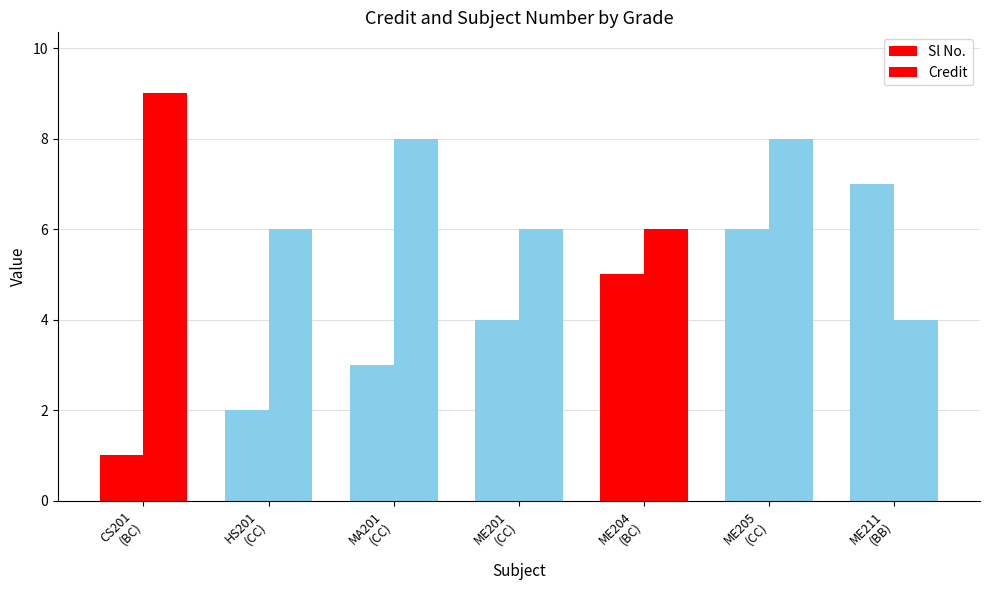

How many bars are there in each group?

2